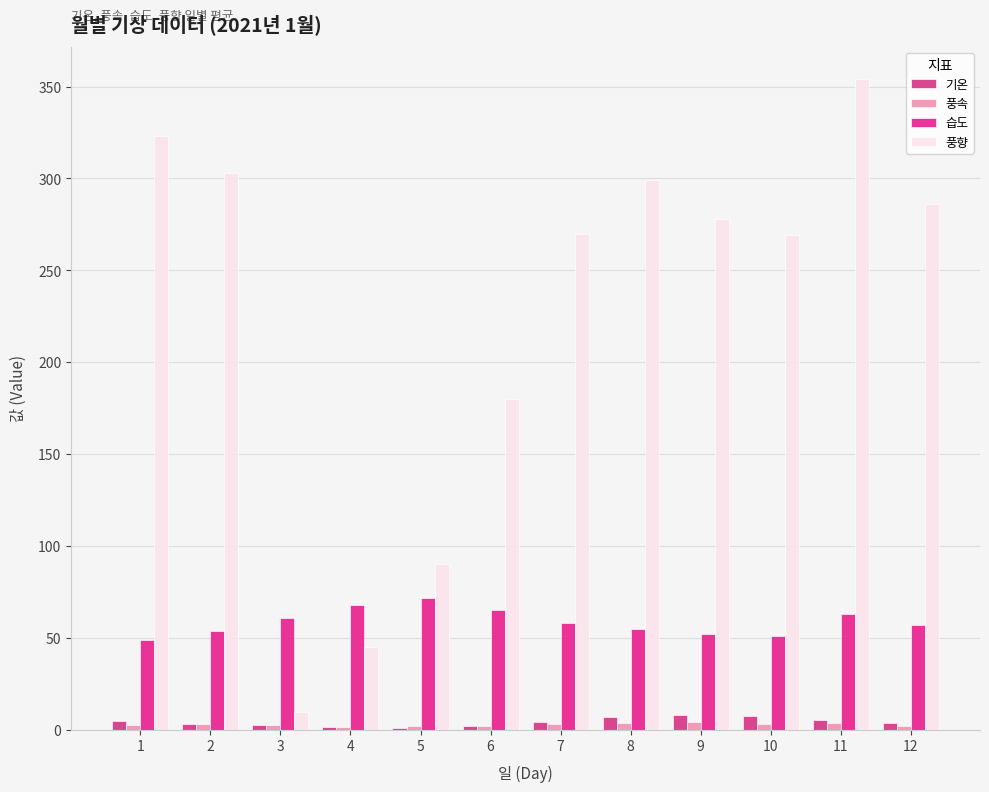

What is the difference between the 풍속 values at 8 and 7?

0.6